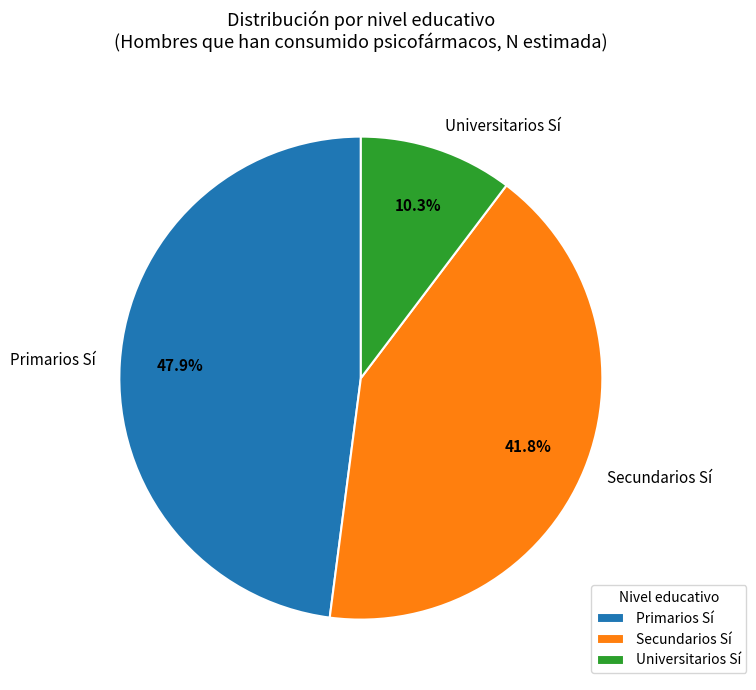

Does Secundarios Sí account for over 50% of the chart?

No